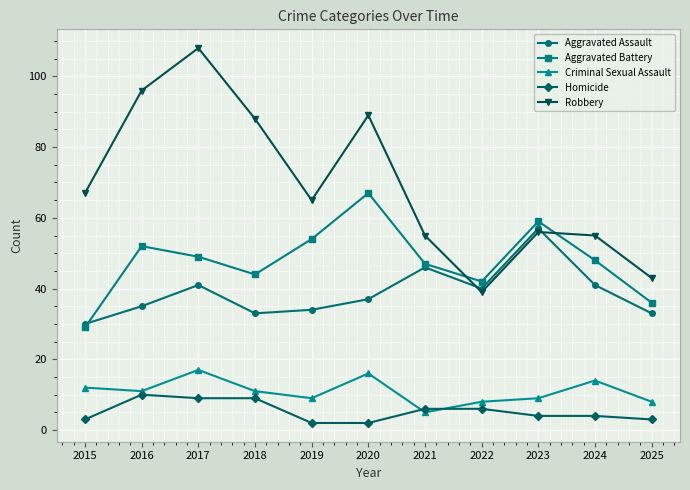

How many lines are shown in the chart?

5